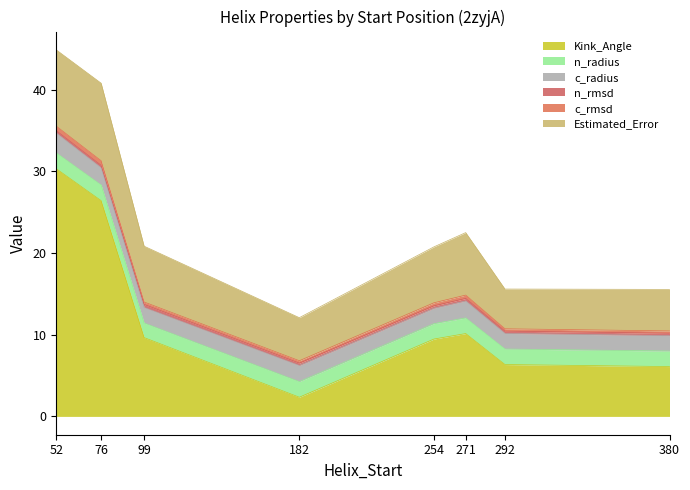

Which label corresponds to the largest value in the chart?

52